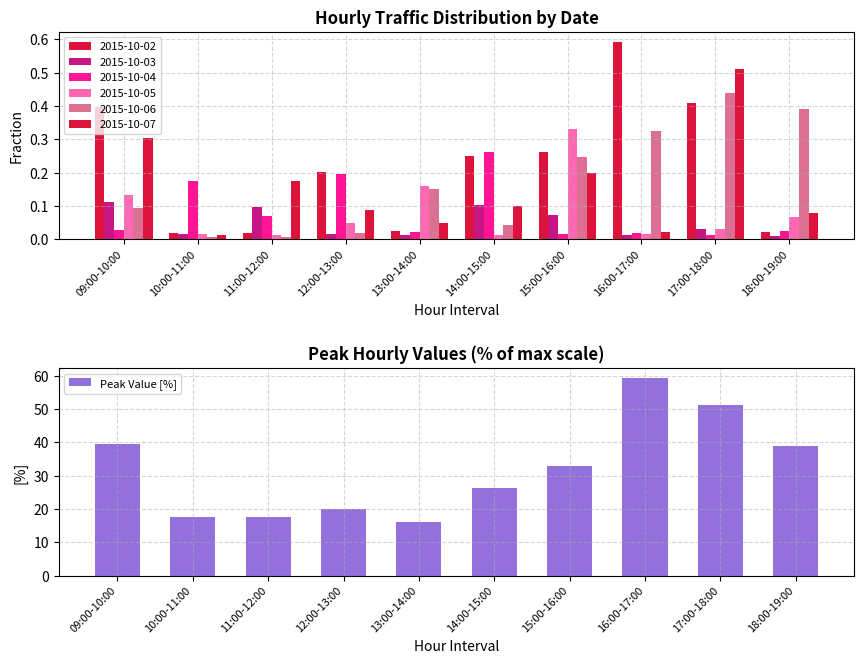

True or false: the data shows 31.5 at 11:00-12:00.

False